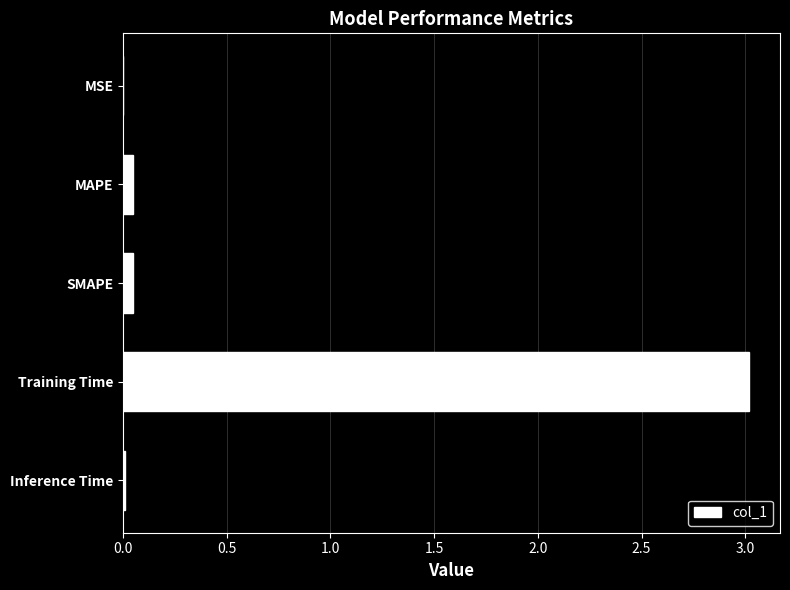

What is the greatest value displayed?

3.0